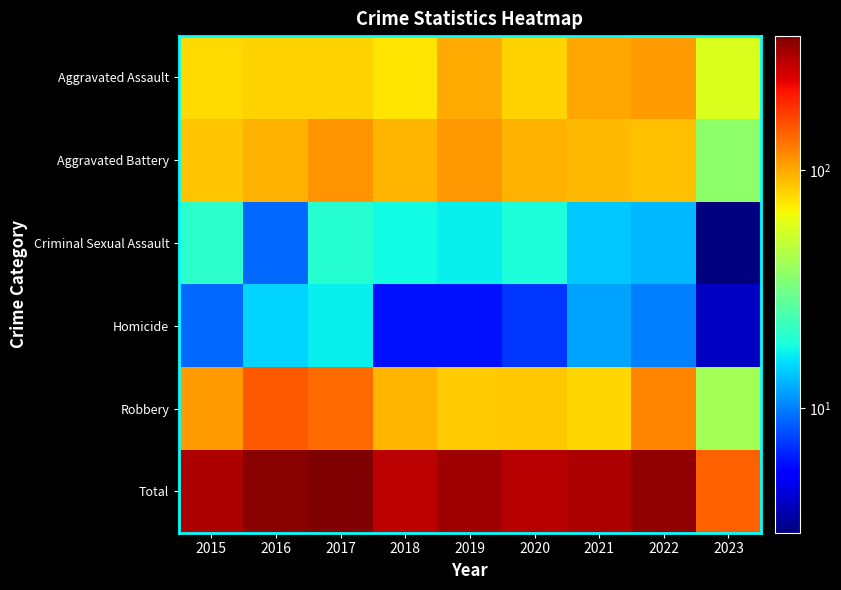

What is the total value across all series at 2015?

600